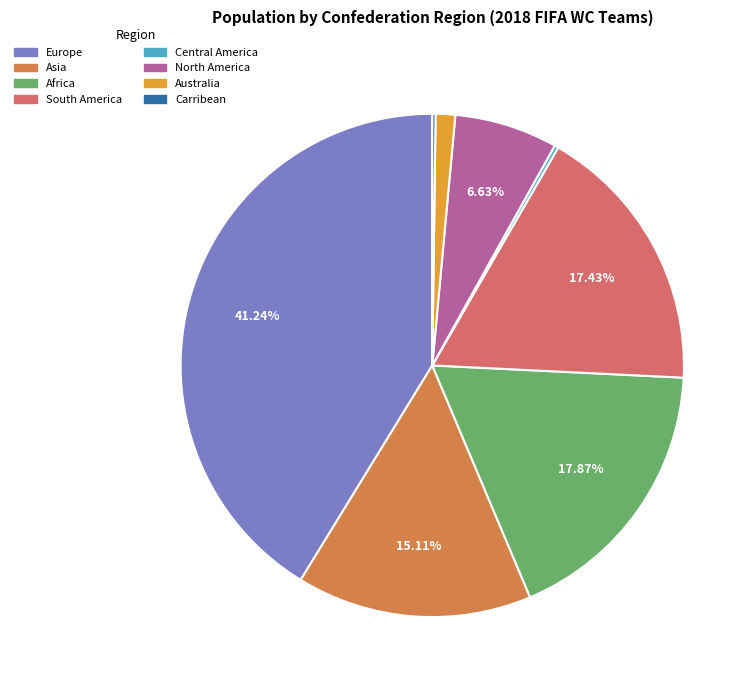

What is the ratio of the value at Africa to the value at Europe?

0.4